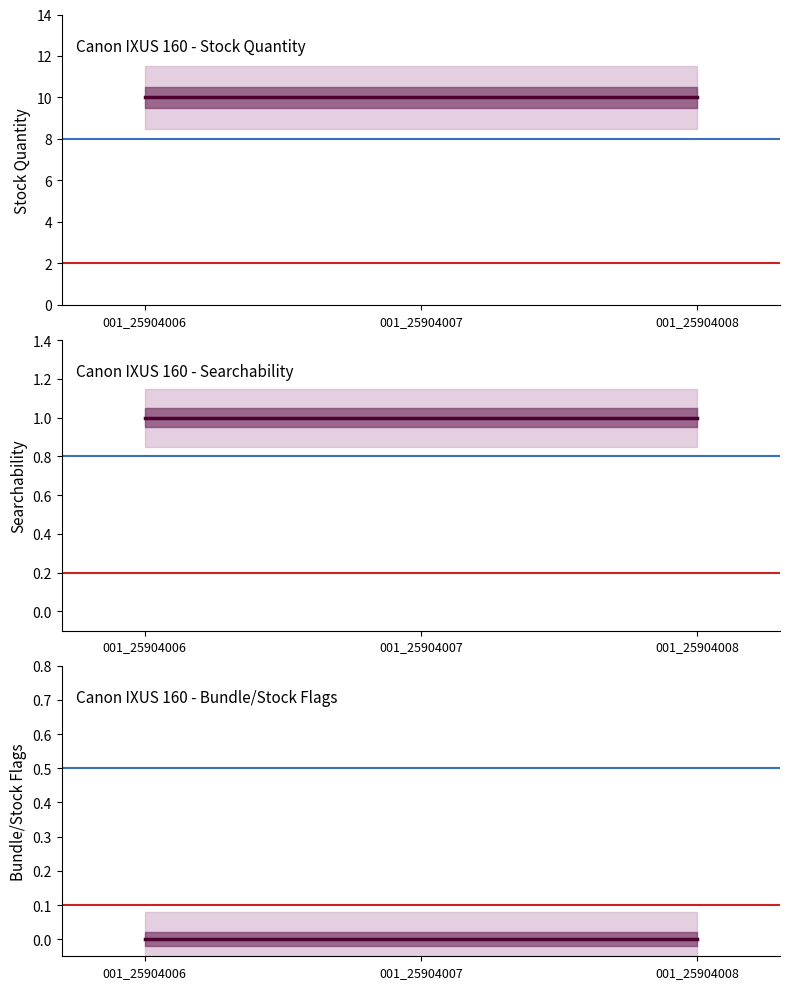

The searchability series shows 2 at 001_25904006. True or false?

False